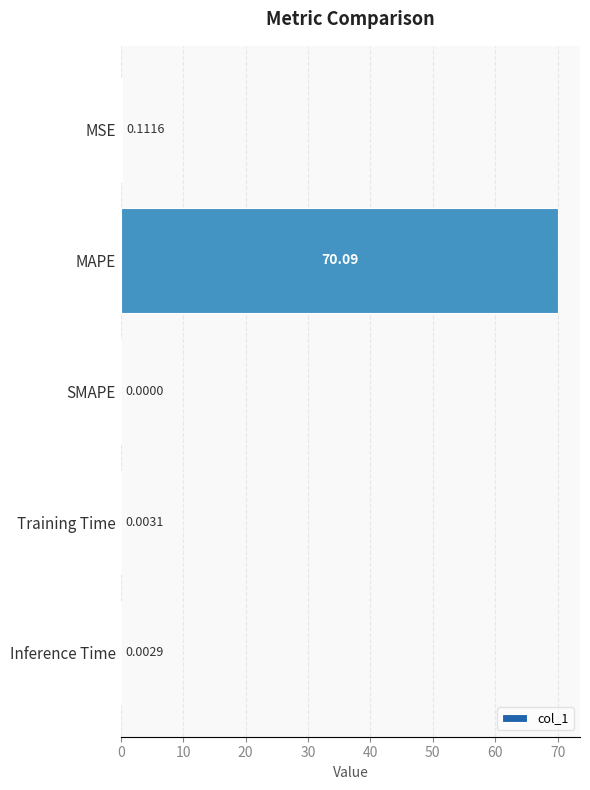

What is the sum of the values at MSE and MAPE?

70.2